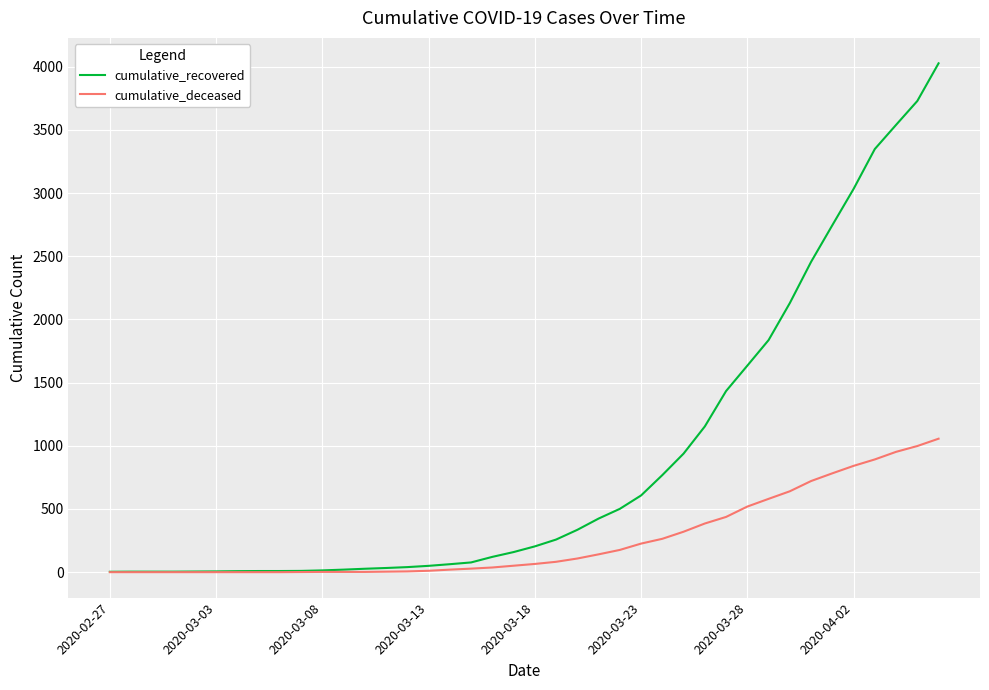

List the series in order of their overall mean, highest first.

cumulative_recovered, cumulative_deceased